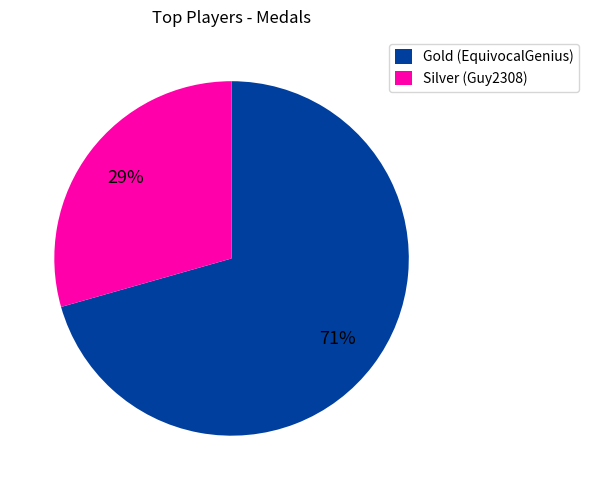

Count the number of slices in the pie.

2